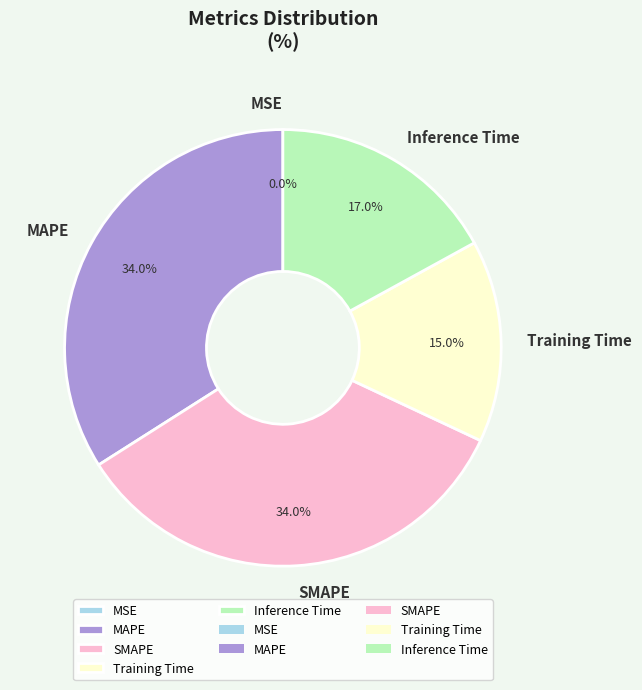

The MAPE slice represents 21% of the pie. True or false?

False